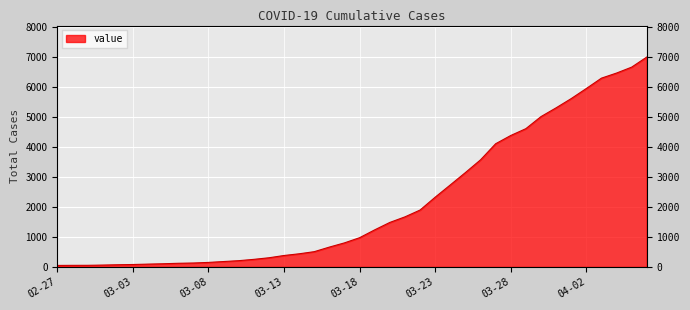

Is it true that the value at 03-18 is 977?

True